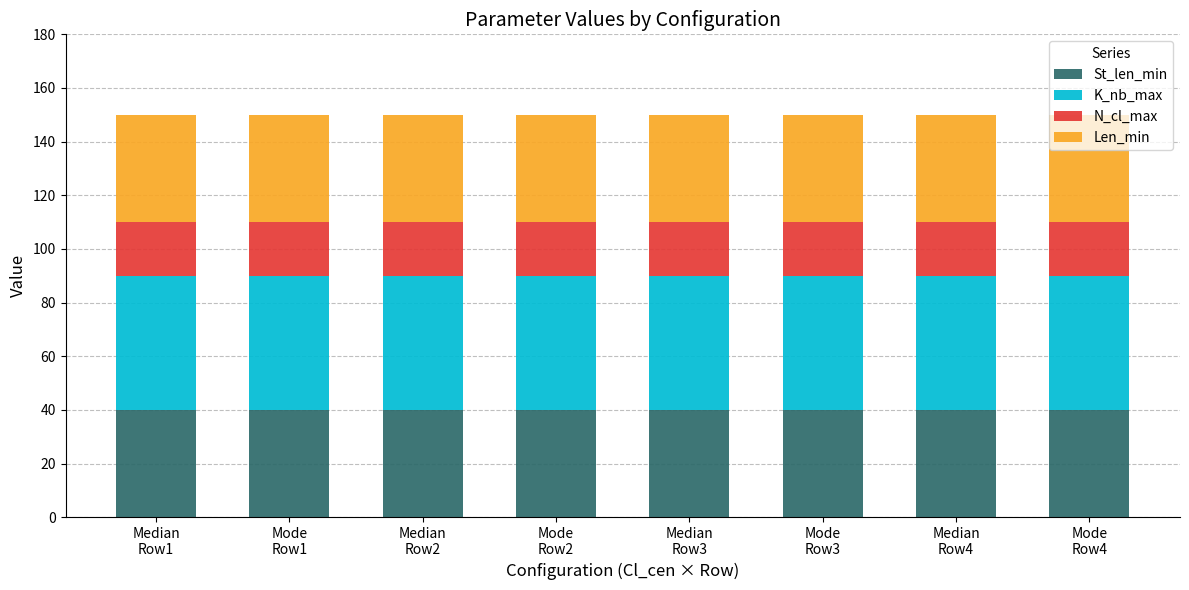

What is the minimum value for St_len_min?

40